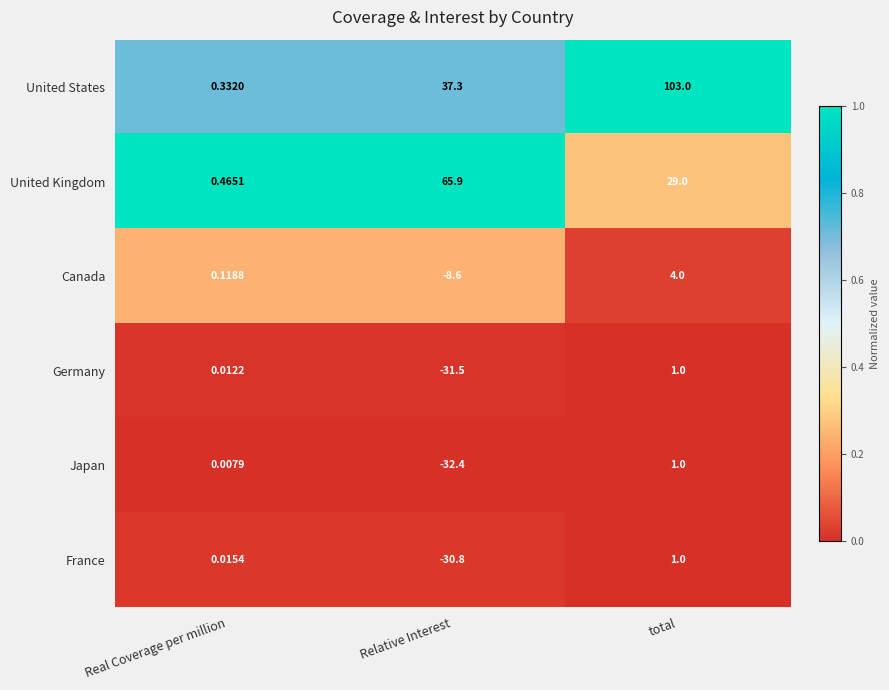

Is the value of United Kingdom at Real Coverage per million greater than the value of Japan at total?

No